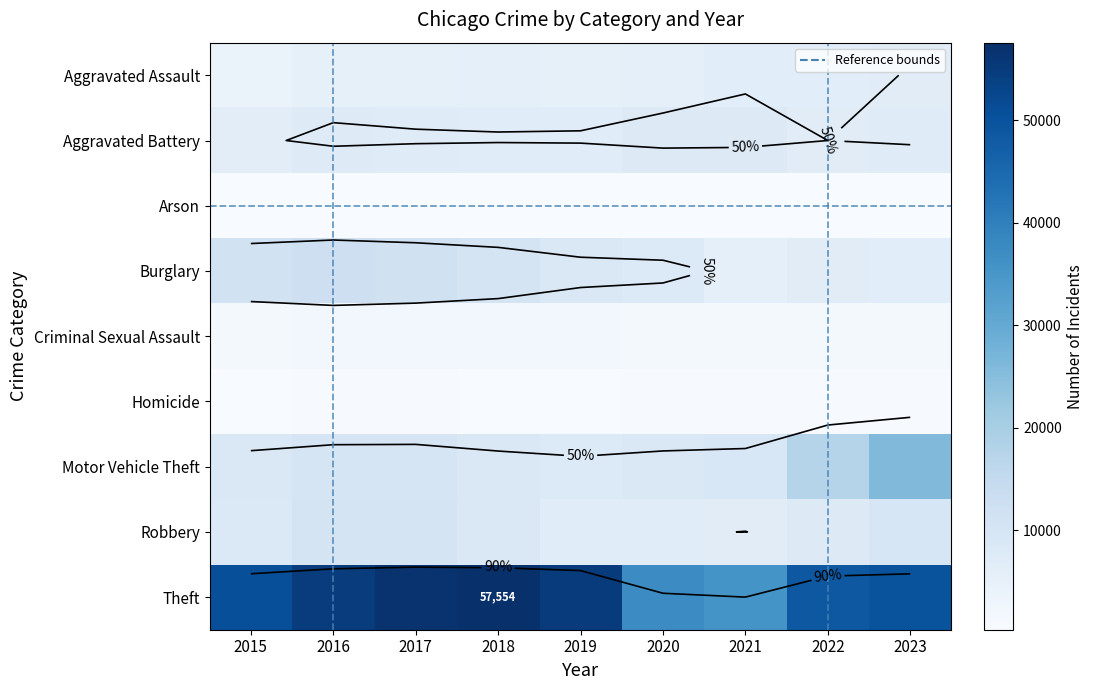

What is the average value of the Arson series?

415